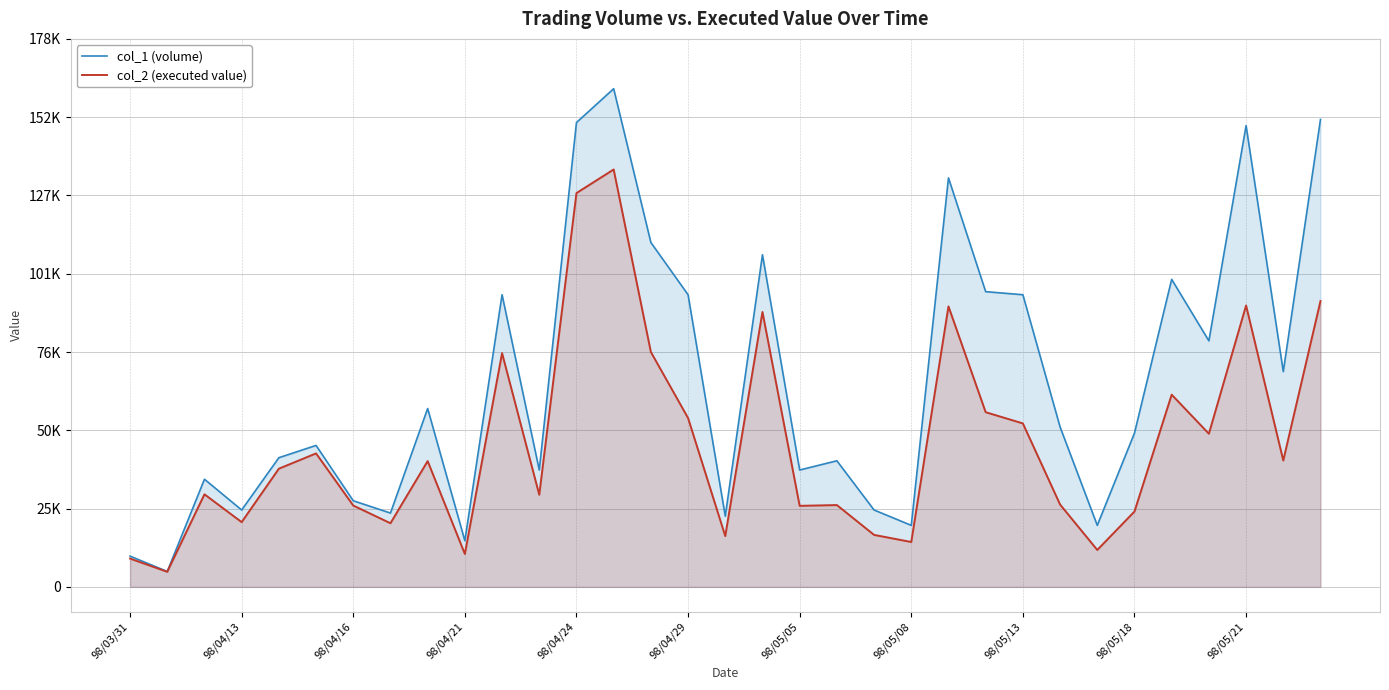

What is the minimum value for col_2 (executed value)?

4900